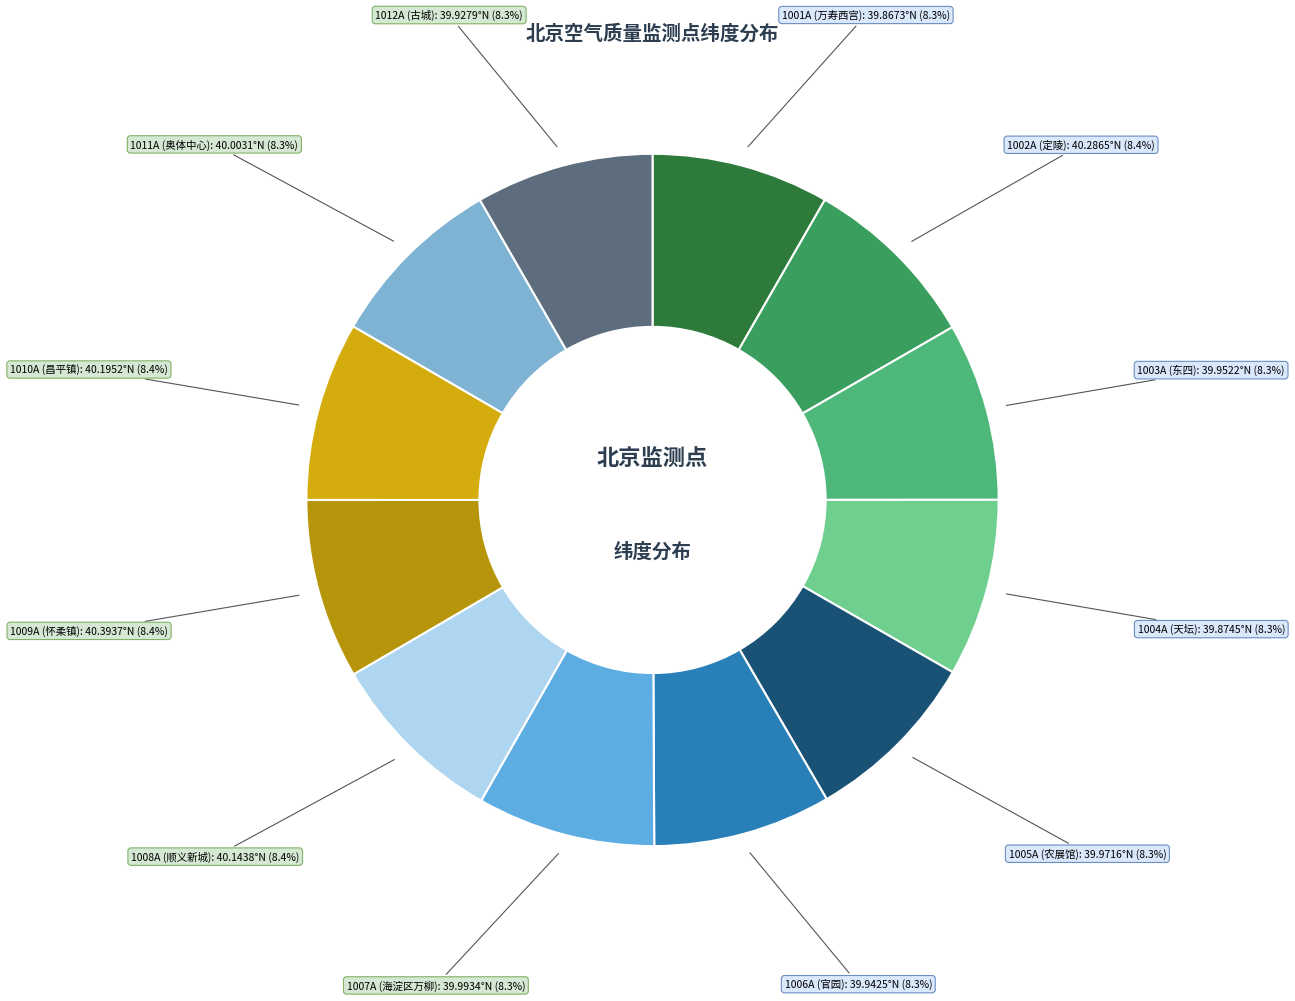

Which category has the smallest portion of the pie?

1001A